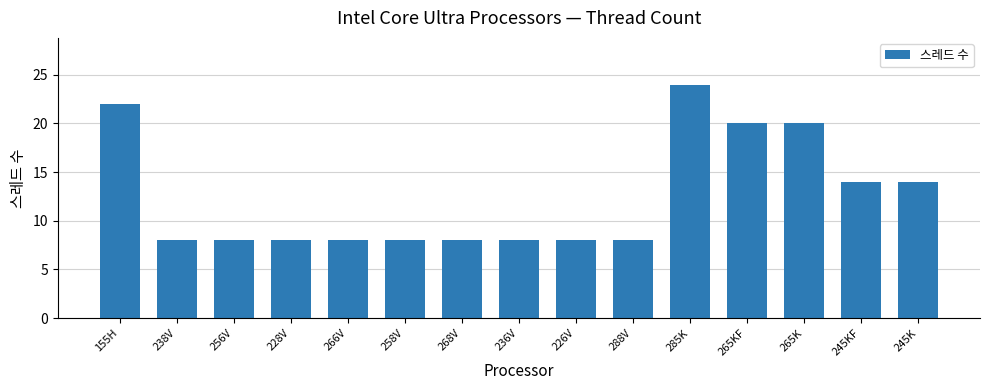

Which has a higher value, 265K or 236V?

265K